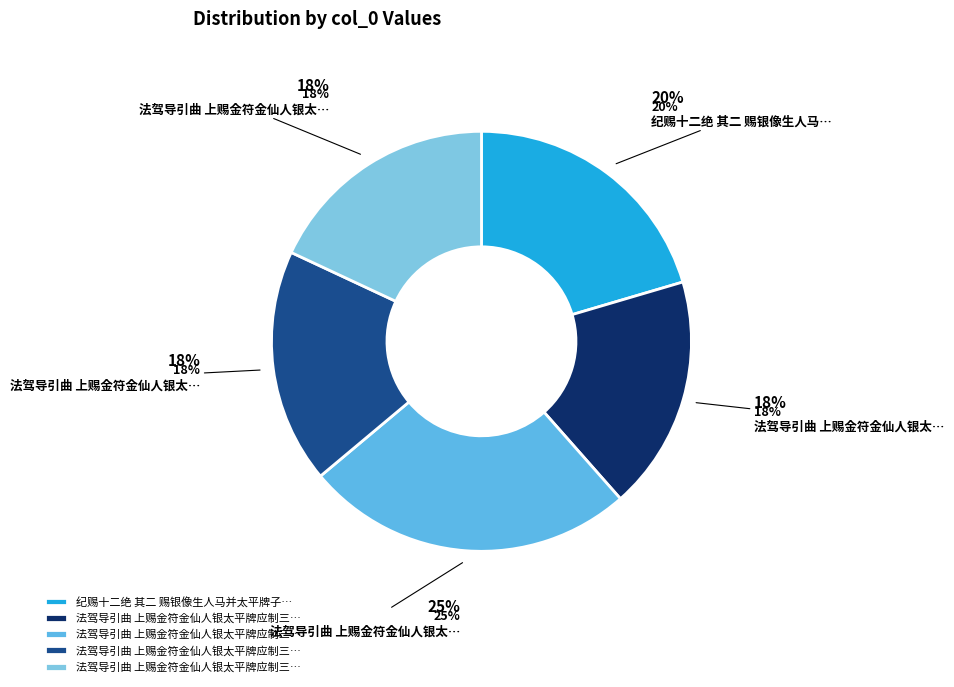

To the nearest percent, what percentage of the pie is 法驾导引曲 上赐金符金仙人银太平牌应制三阕 其一?

18%